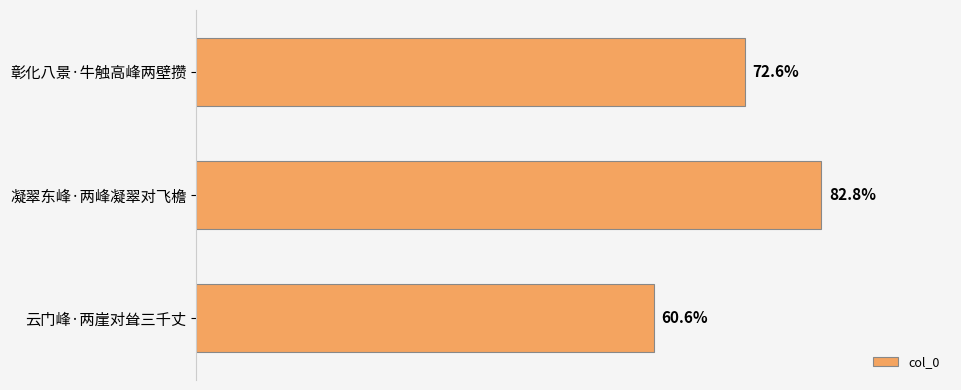

Are the bars horizontal?

Yes